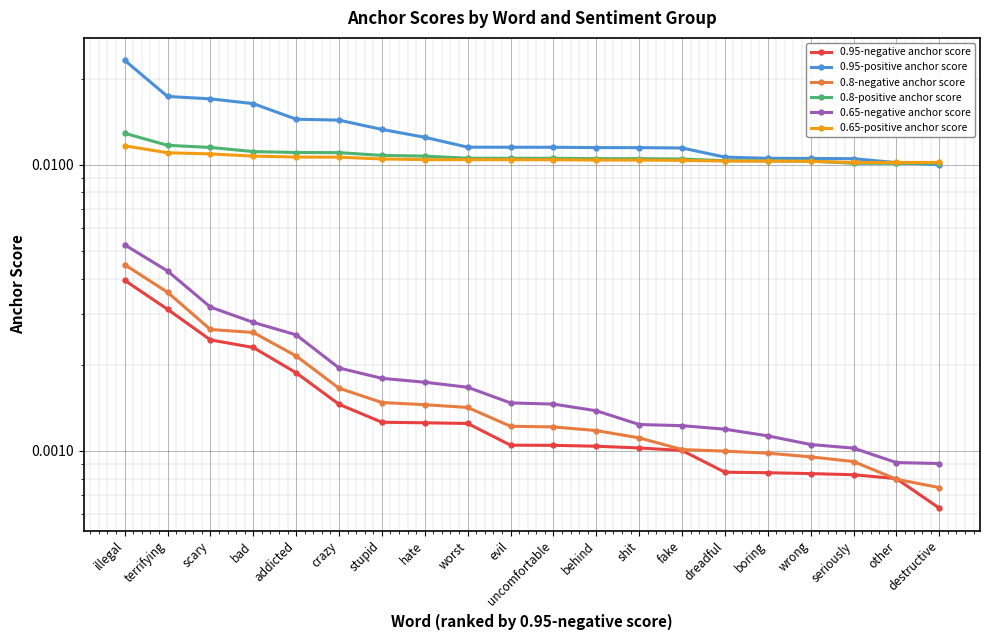

What are all the series names shown in the legend?

0.95-negative anchor score, 0.95-positive anchor score, 0.8-negative anchor score, 0.8-positive anchor score, 0.65-negative anchor score, 0.65-positive anchor score